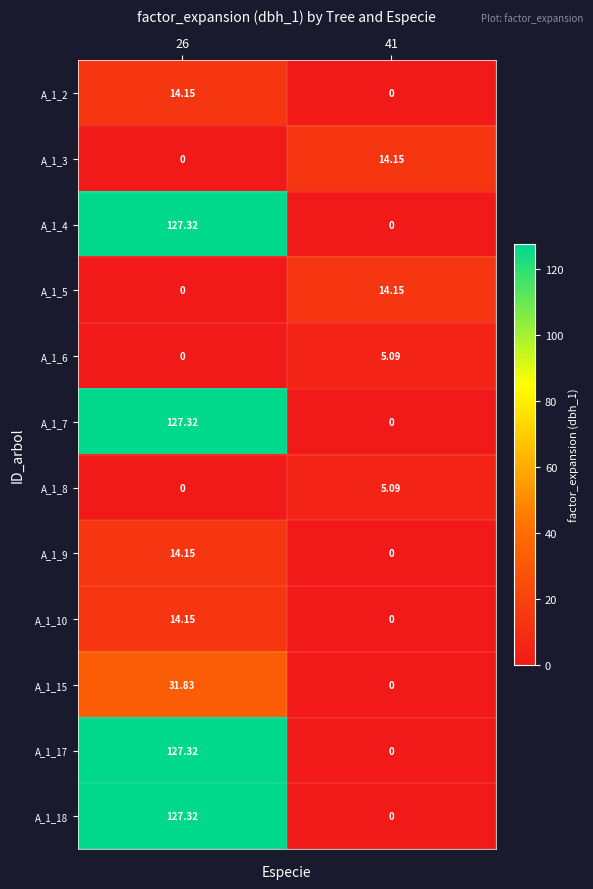

At which category is the sum across all series the highest?

26